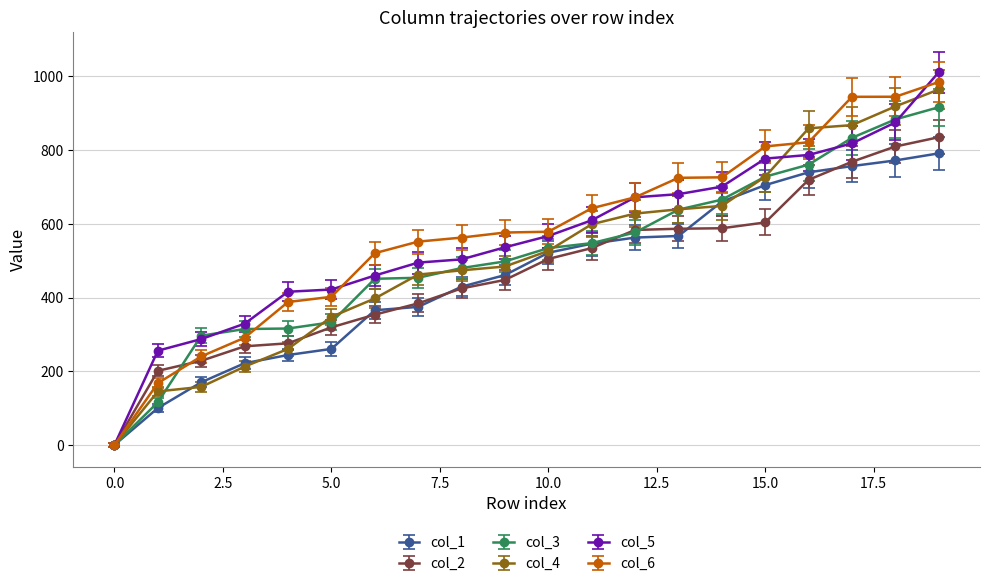

What is the highest value of the col_4 series?

964.7